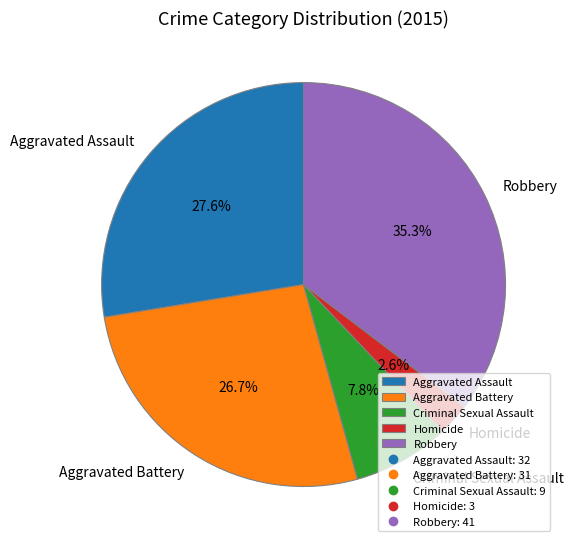

What is the smallest slice in the pie chart?

Homicide